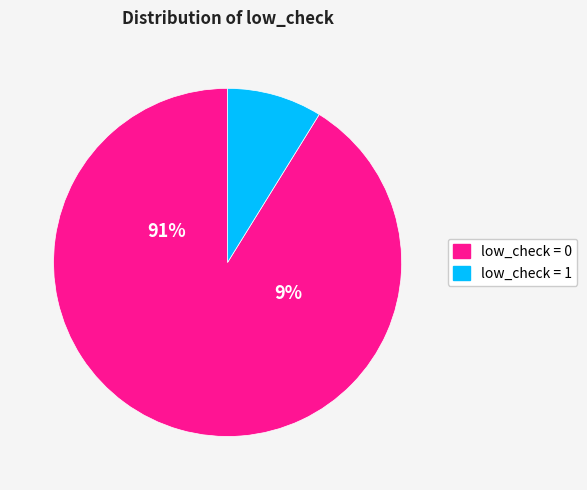

To the nearest percent, what is the average slice percentage?

50%